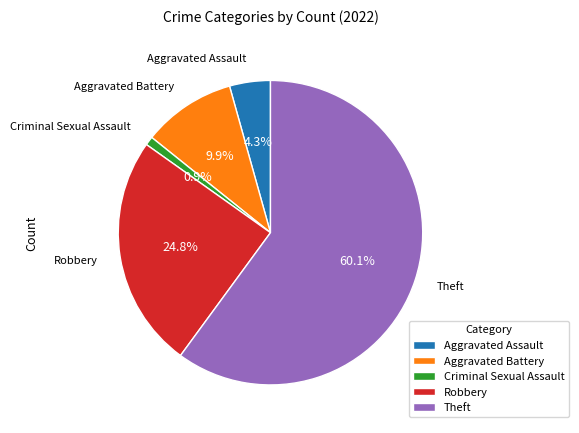

Which slice is the largest?

Theft